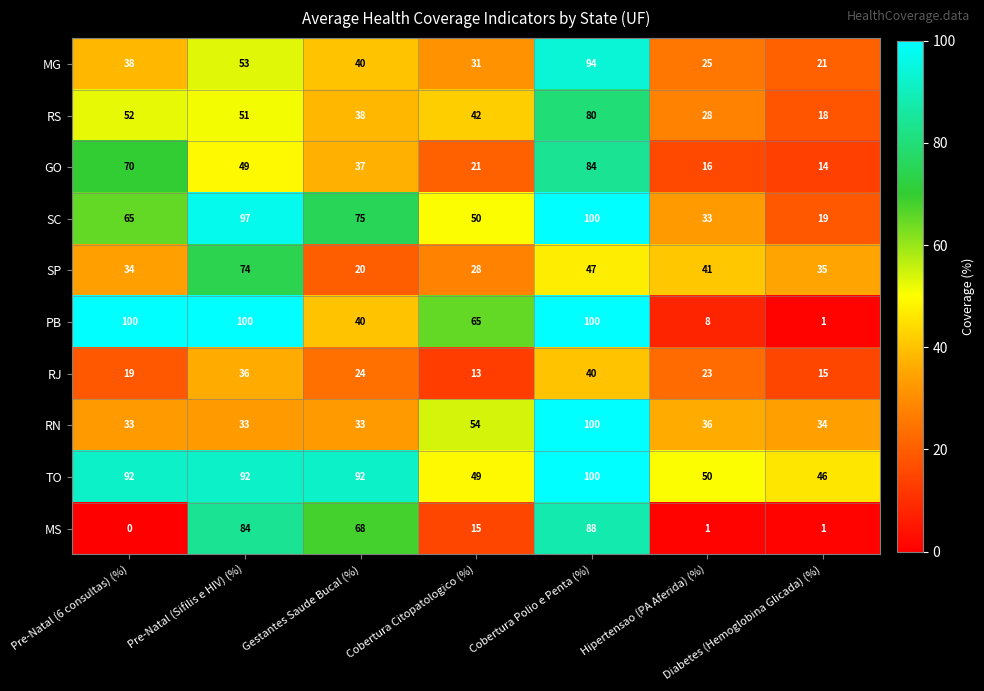

What is the difference between the RJ values at Cobertura Polio e Penta (%) and Pre-Natal (6 consultas) (%)?

21